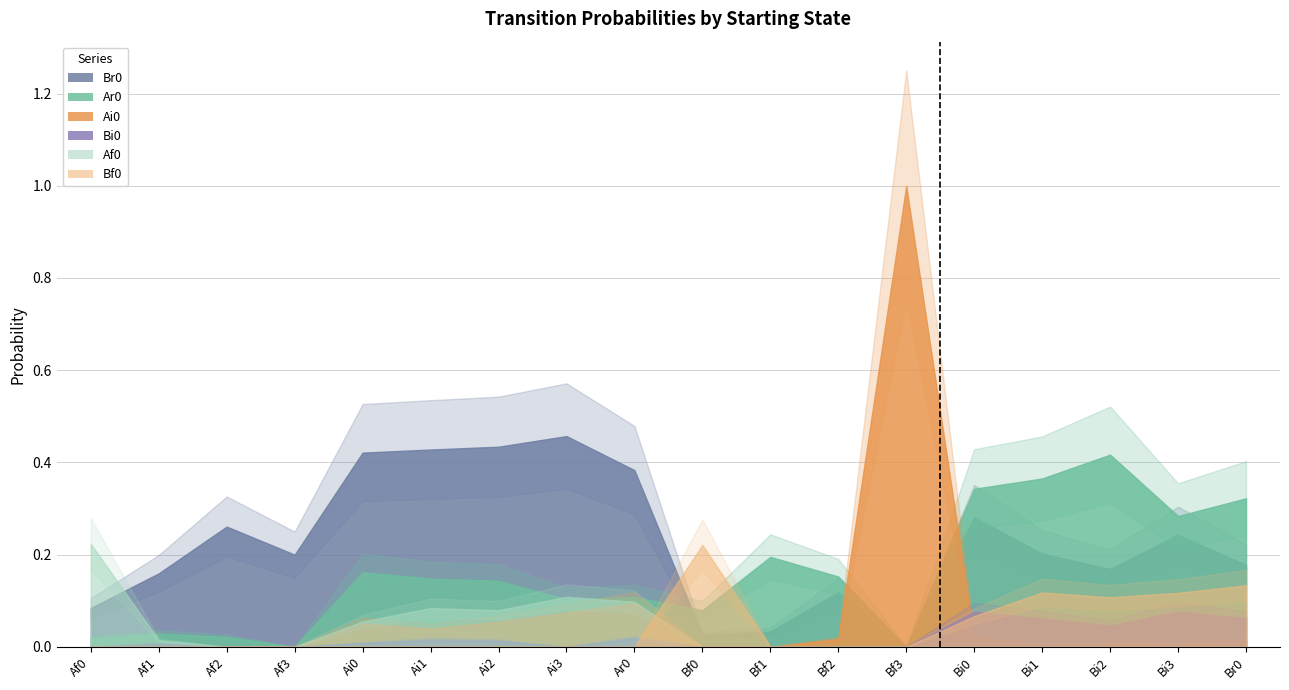

List the labels in order of Af0 value, smallest first.

Af2, Af3, Bf0, Bf1, Bf2, Bf3, Bi0, Bi1, Bi2, Bi3, Br0, Af1, Ai0, Ai2, Ai1, Ar0, Ai3, Af0